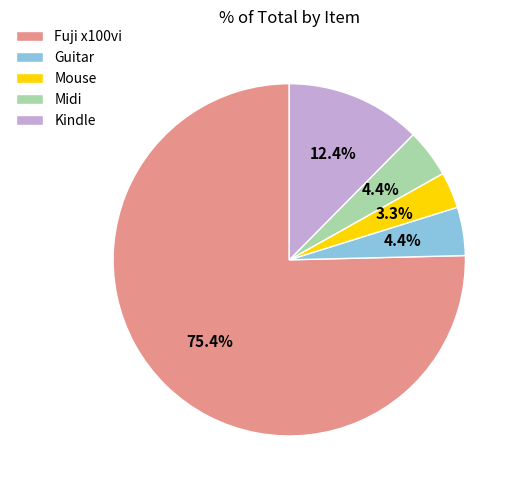

Count the number of slices in the pie.

5